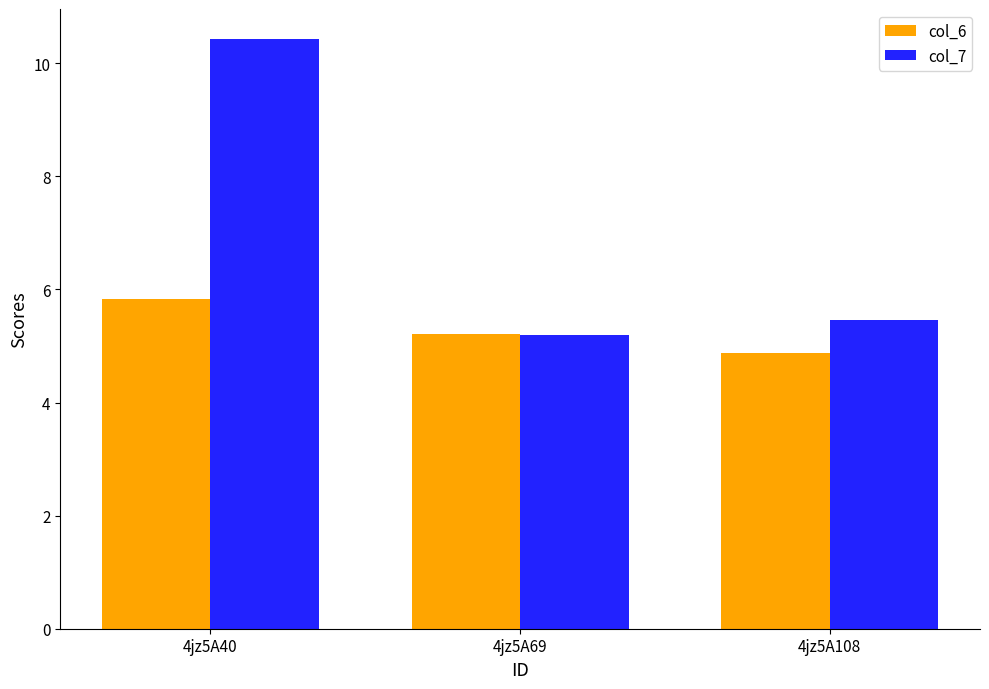

Which series has the largest total across all categories?

col_7